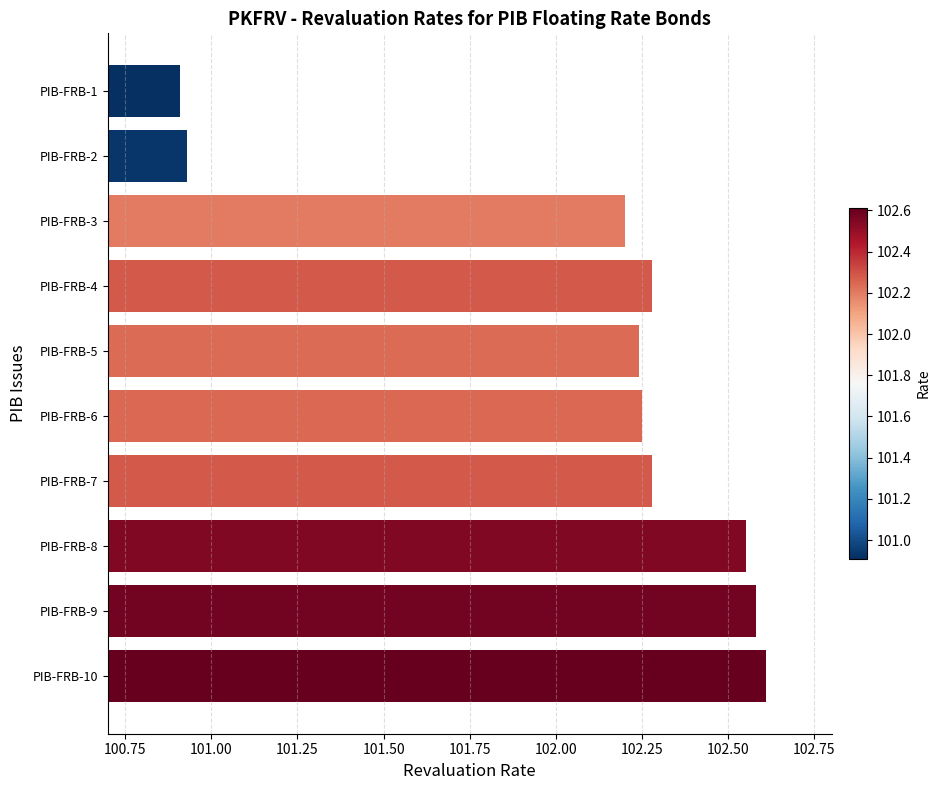

Approximately how many times larger is the value at PIB-FRB-1 compared to PIB-FRB-5?

1.0